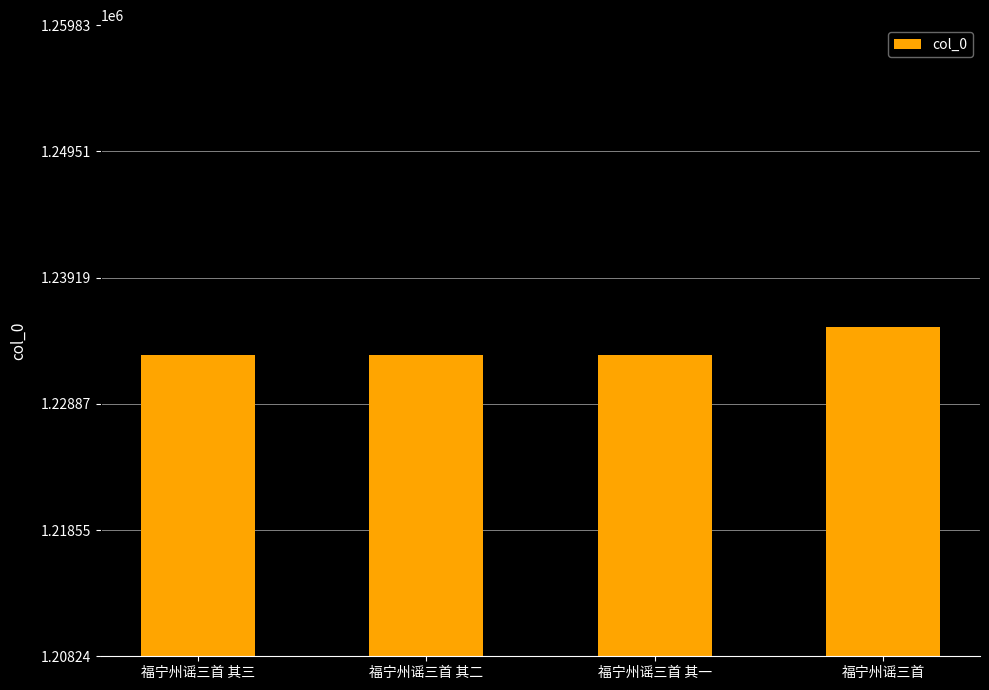

What is the difference between the maximum and minimum values?

2235